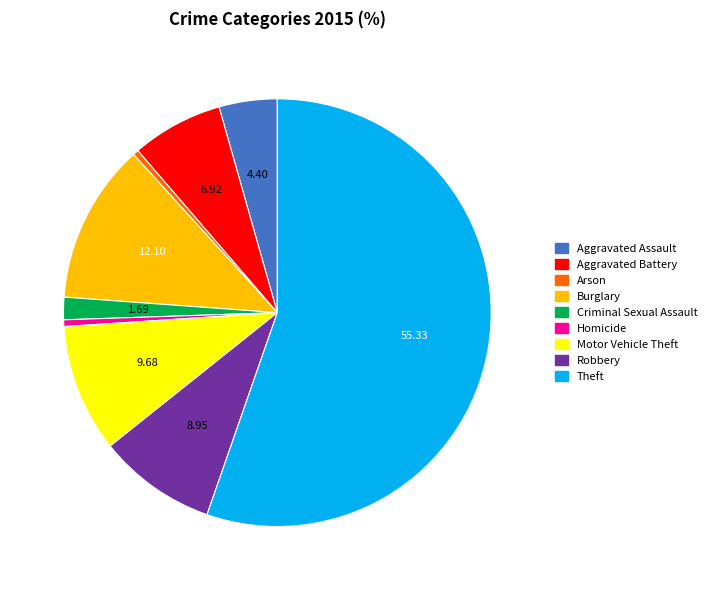

Which slice is the largest?

Theft